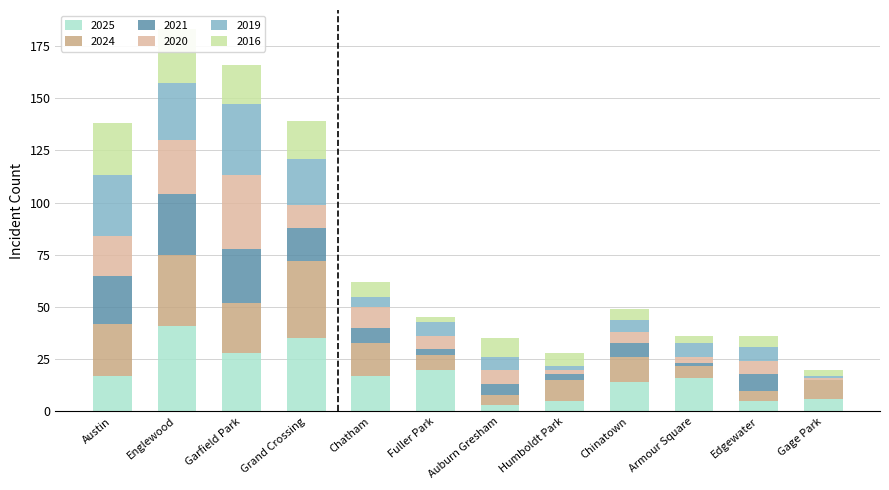

Rank the series by their maximum value, from highest to lowest.

2025, 2024, 2020, 2019, 2021, 2016